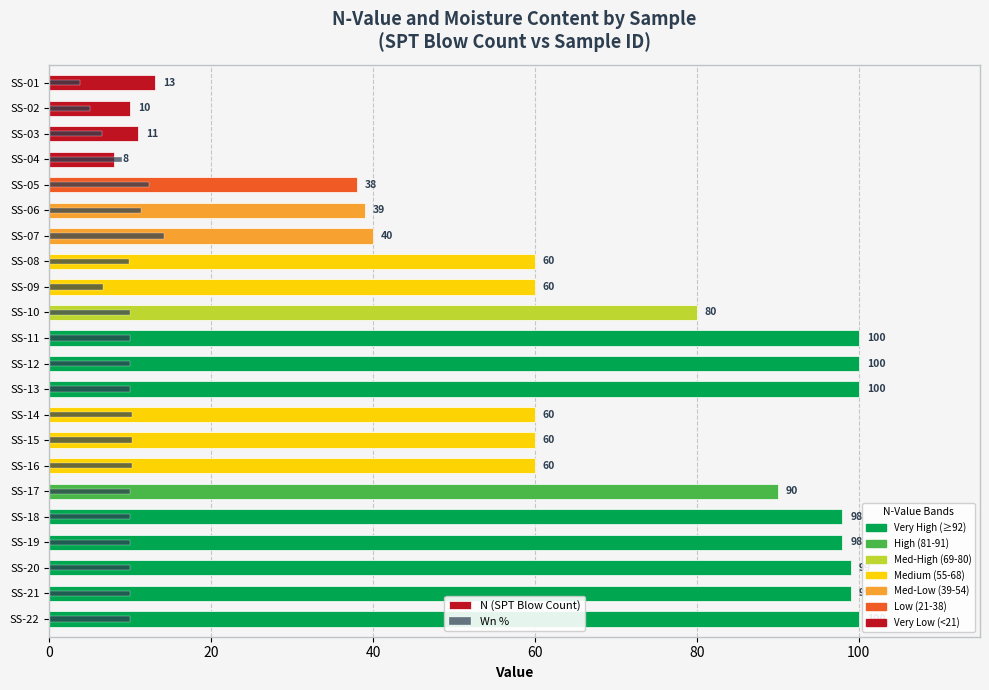

Which series has the widest spread of values?

N (SPT Blow Count)